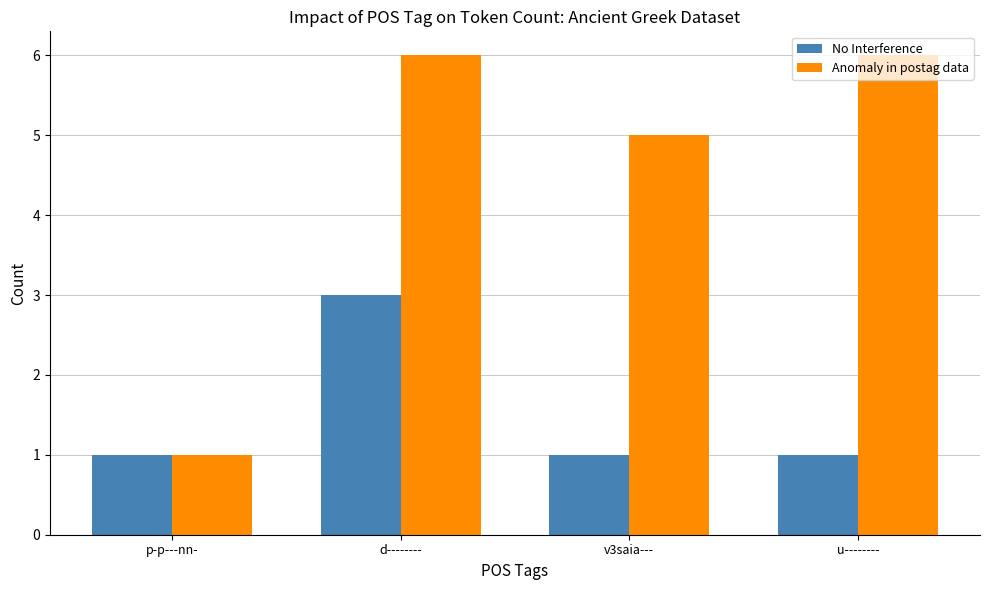

What is the sum of the Anomaly in postag data values at v3saia--- and d--------?

11